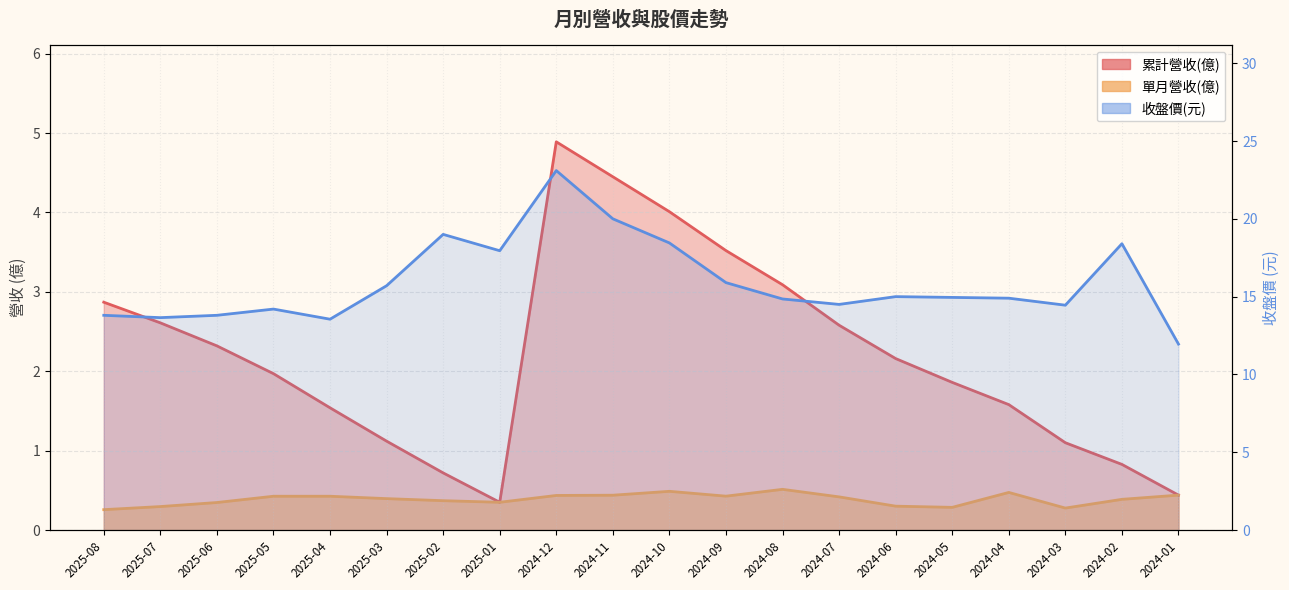

True or false: 收盤價 and 單月營收(億) cross at least once.

False